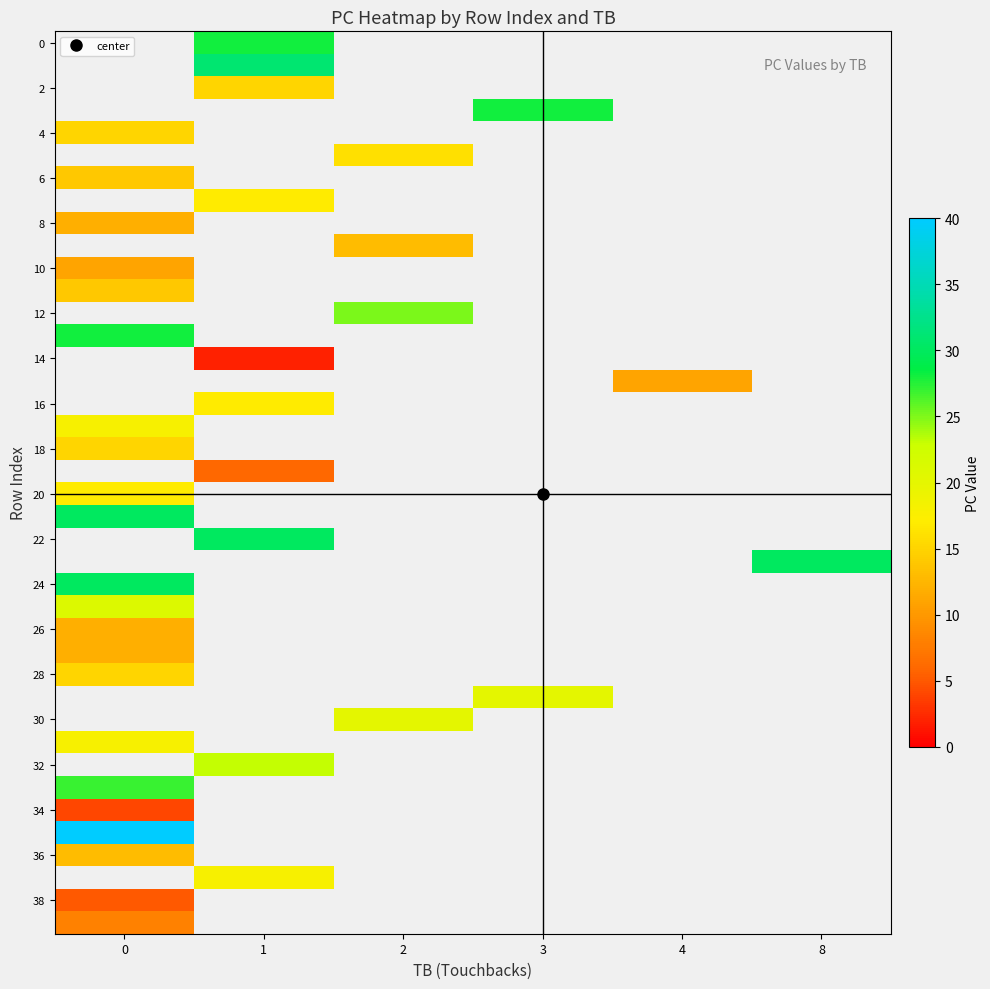

Which category has the lowest value across all series?

1